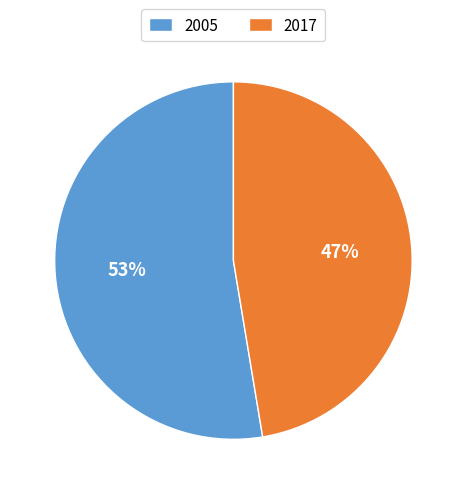

Which has a higher value, 2005 or 2017?

2005